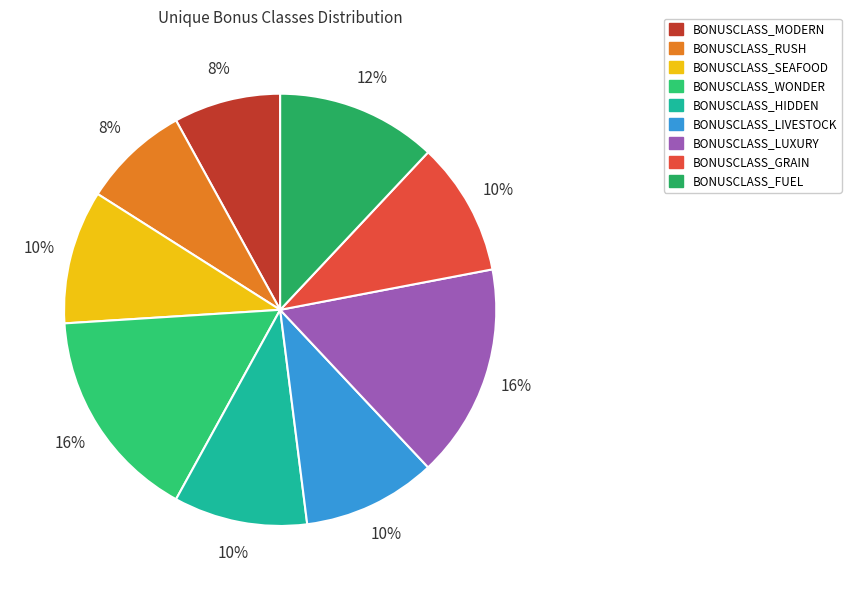

Rank the categories by value from lowest to highest.

BONUSCLASS_MODERN, BONUSCLASS_RUSH, BONUSCLASS_SEAFOOD, BONUSCLASS_HIDDEN, BONUSCLASS_LIVESTOCK, BONUSCLASS_GRAIN, BONUSCLASS_FUEL, BONUSCLASS_WONDER, BONUSCLASS_LUXURY